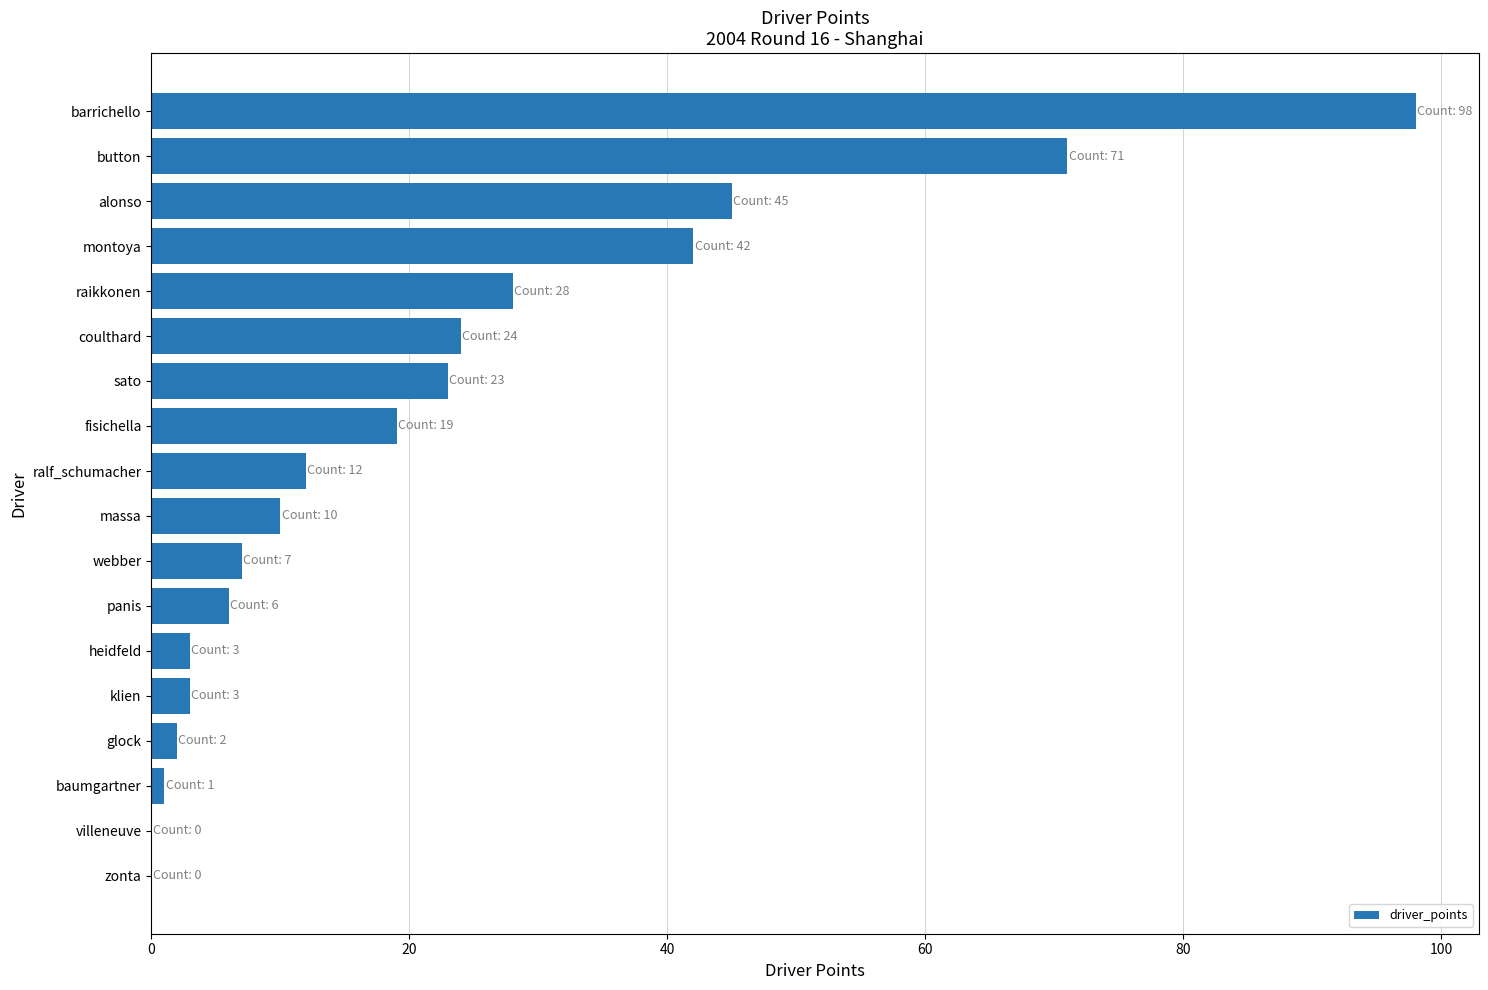

What is the maximum value shown in the chart?

98